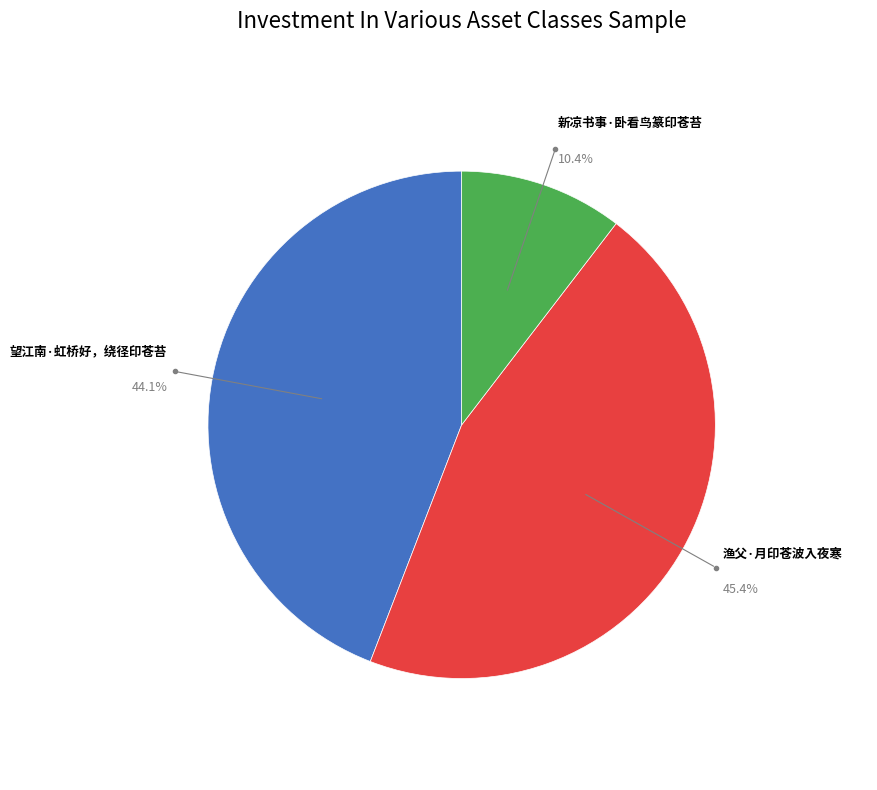

Is there any slice that represents more than half of the pie?

No